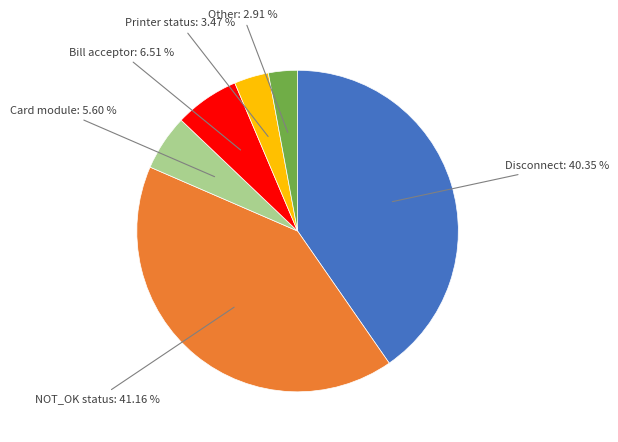

To the nearest percent, what is the average slice percentage?

17%